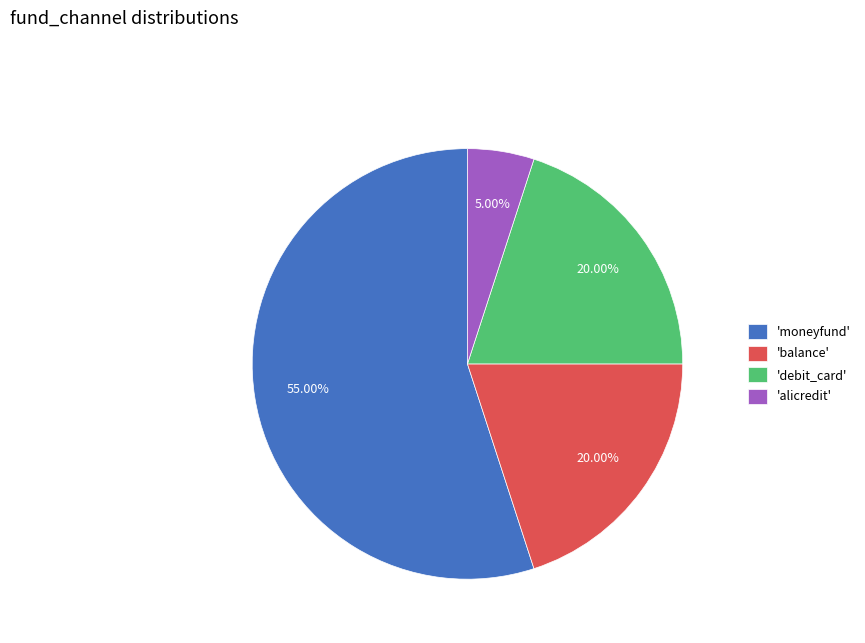

Which slice is the smallest?

'alicredit'